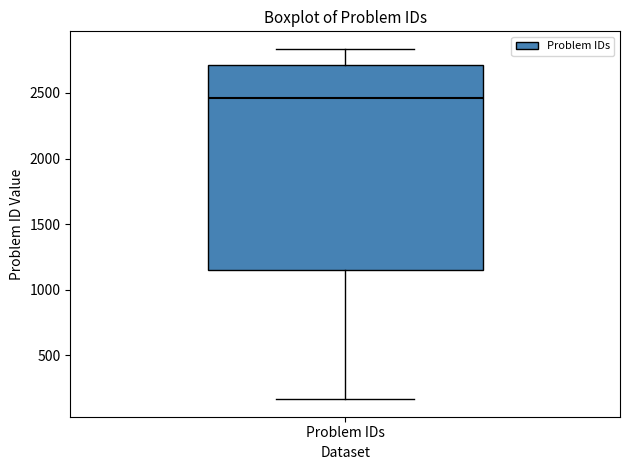

Read this box plot against the y-axis: the position of the median line, the range covered by the box, and the ends of both whiskers. The values are not printed on the chart, so give them approximately, as read against the axis.

median 2450, box 1150 to 2700, whiskers 150 to 2850